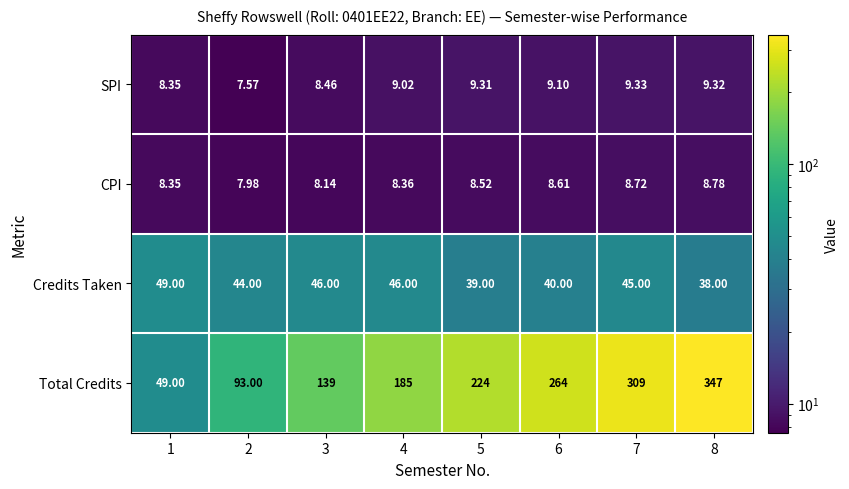

What is the spread (max minus min) of values at 4?

176.6